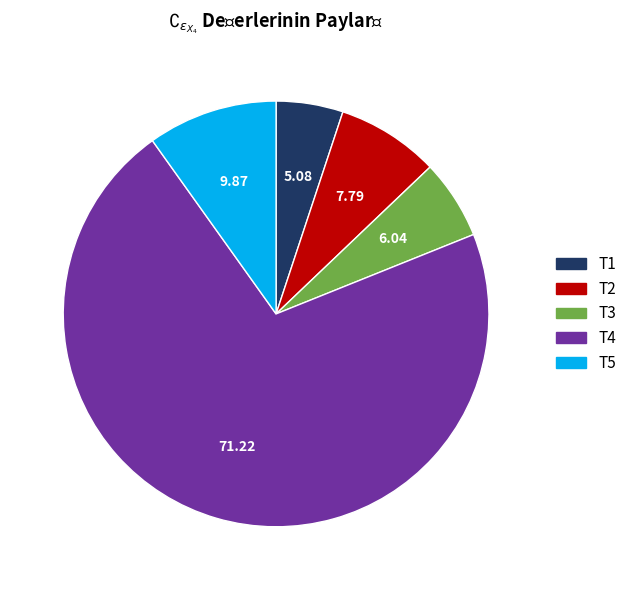

Between T2 and T4, which is larger?

T4